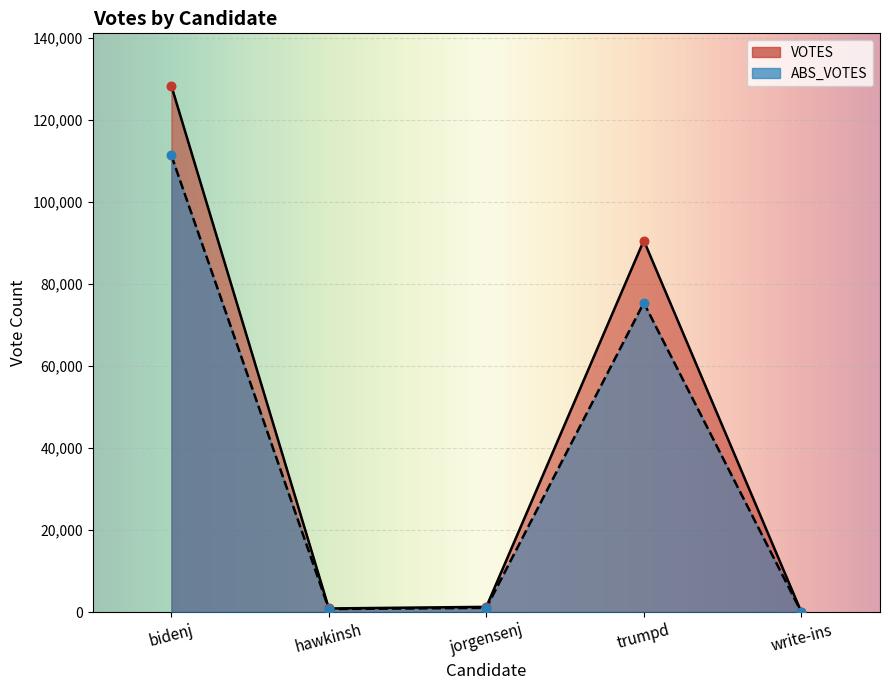

Which series reaches the maximum Y coordinate?

VOTES